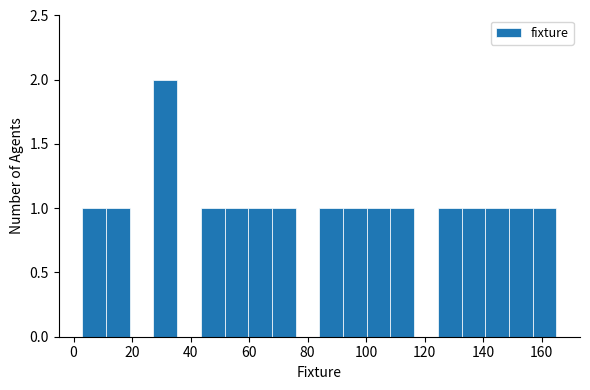

Which range on the x-axis has the tallest bar?

28 to 36